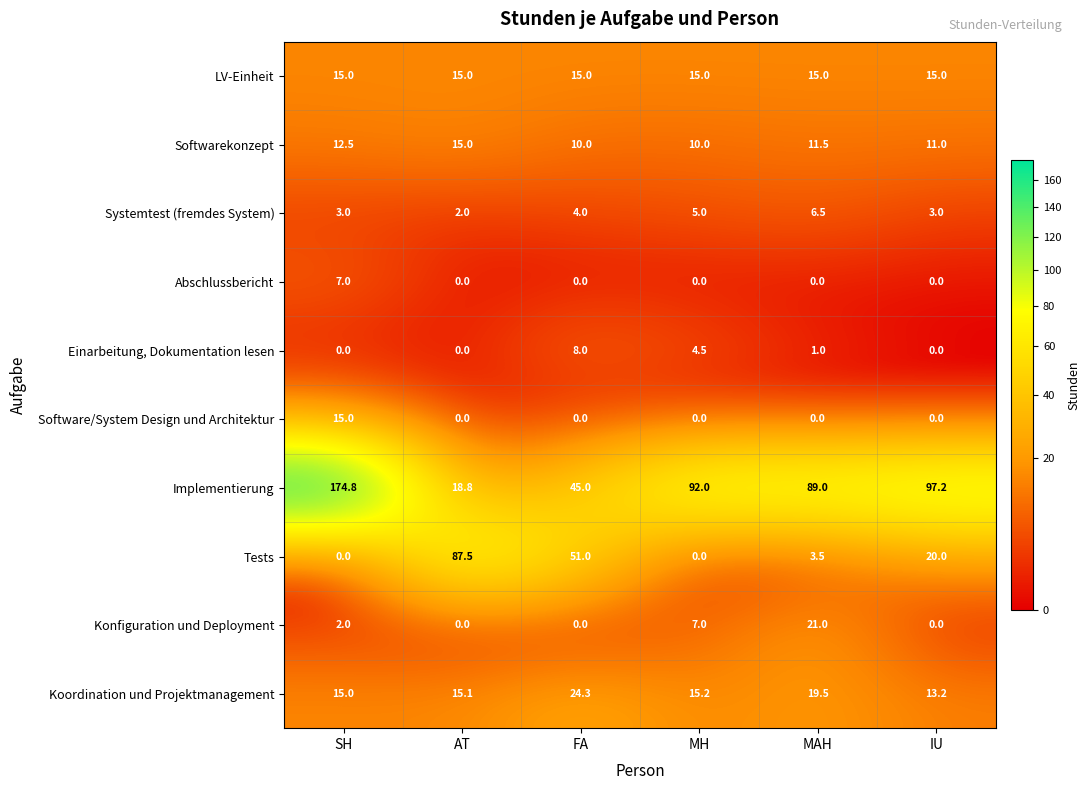

Is it true that Koordination und Projektmanagement equals 15.5 at FA?

False